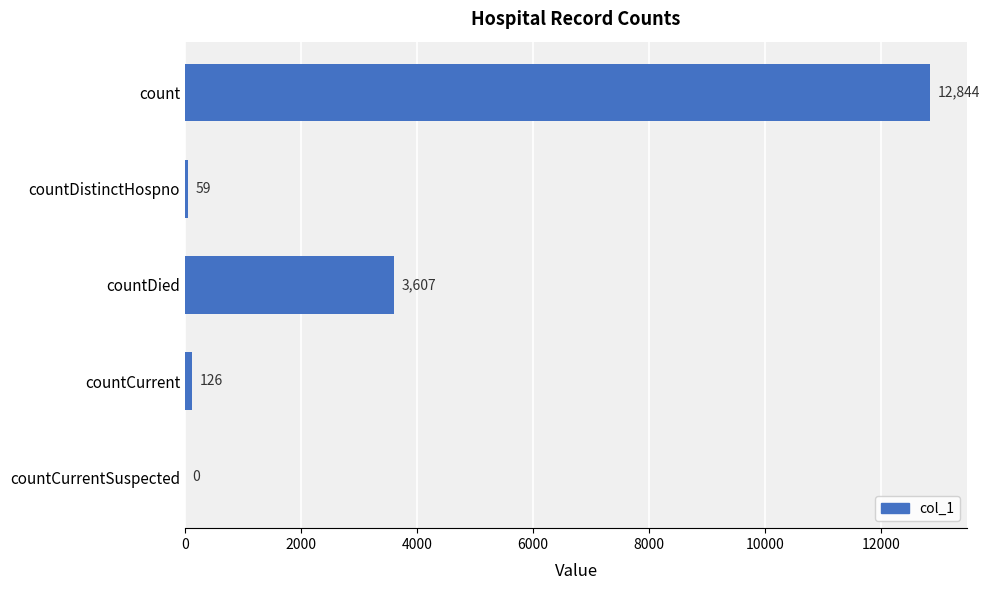

What is the sum of all values?

16636